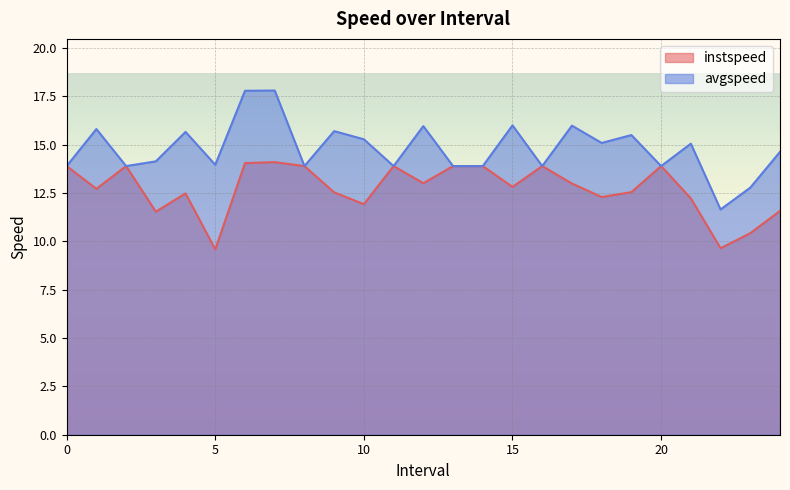

What is the label of the 11th point from the right?

14